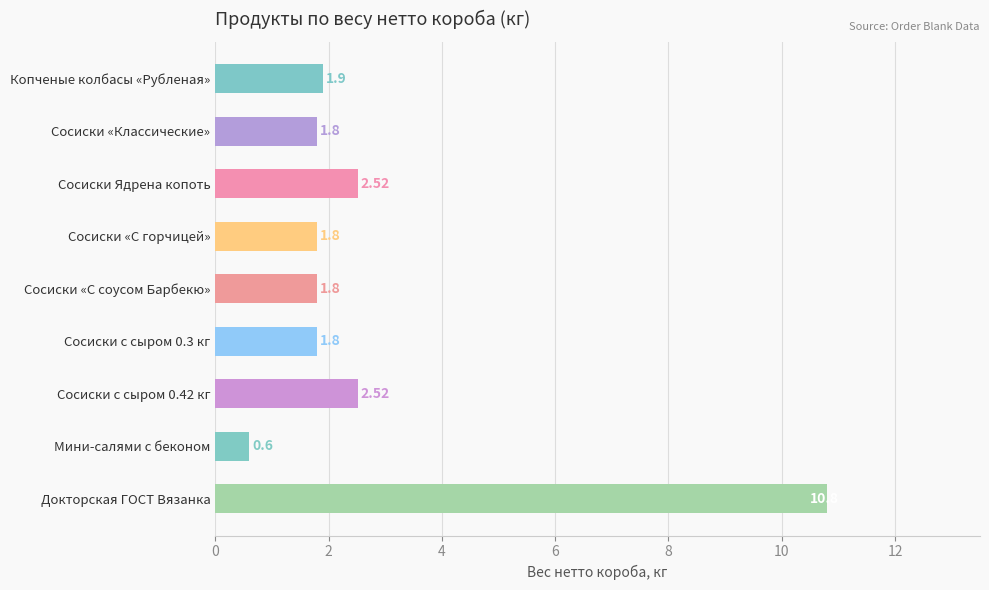

Are the bars horizontal?

Yes